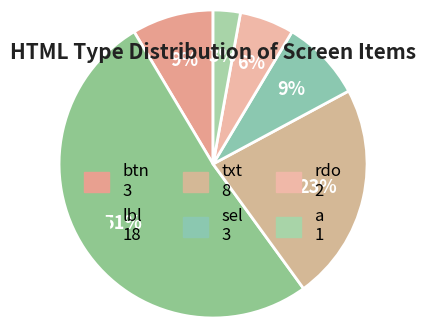

The txt slice represents 36% of the pie. True or false?

False